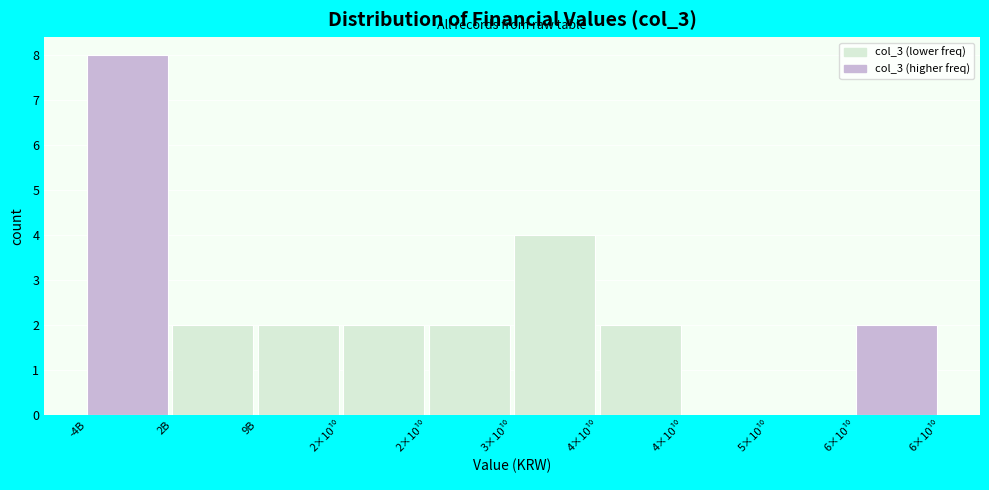

How many categories are shown in the chart?

10